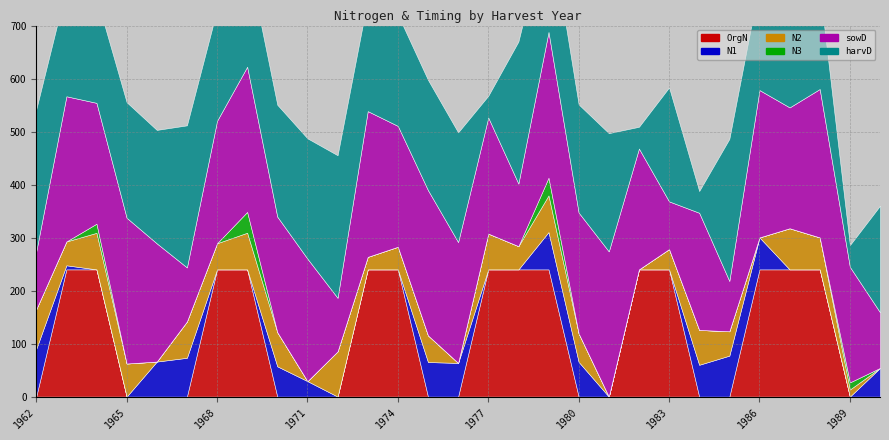

What is the value of the sowD point at the 6th from the left?

102.0